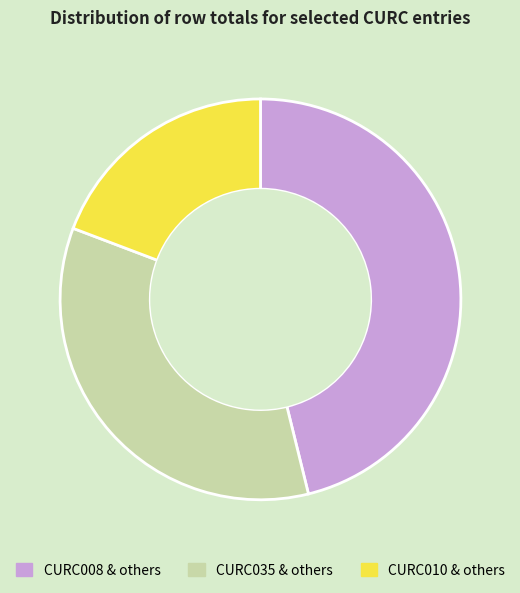

Does any single category account for the majority?

No